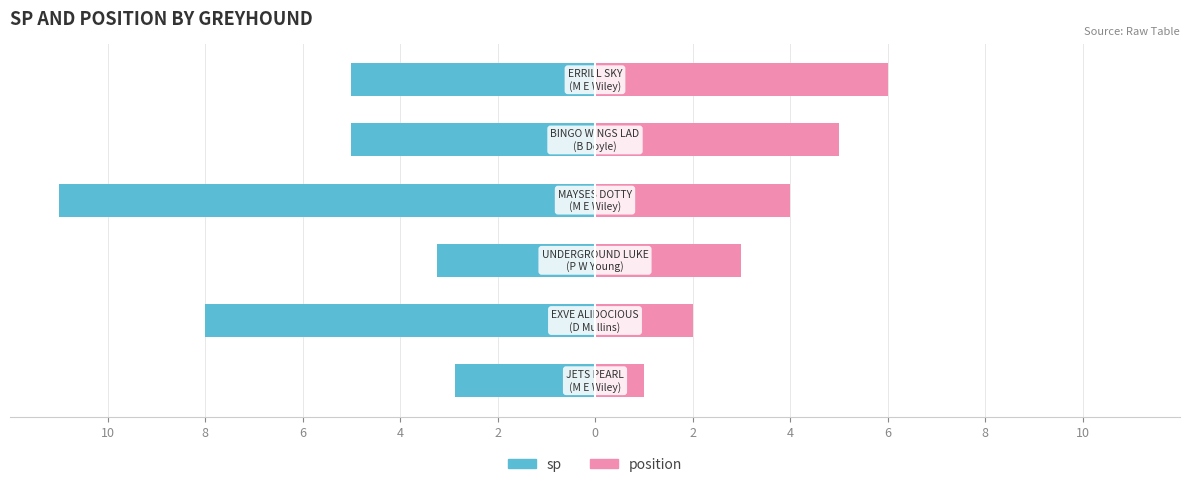

What is the difference between the highest and lowest values at 10?

3.9